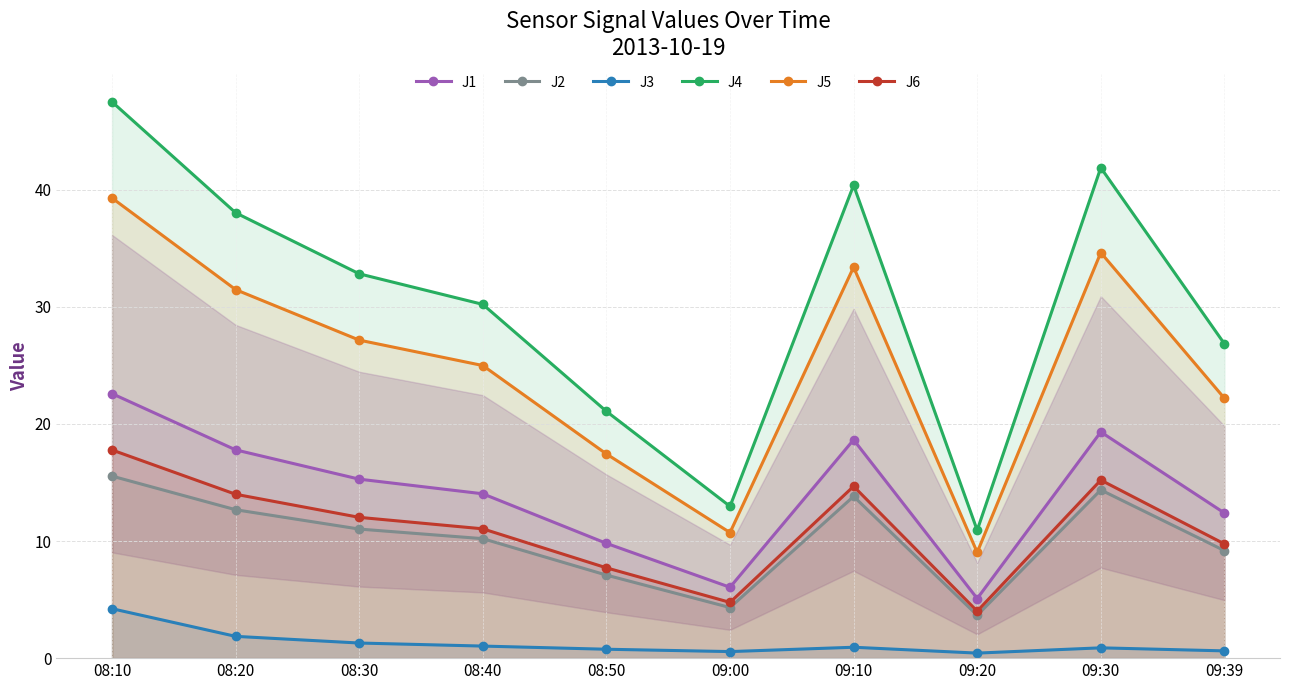

True or false: J1 has a value of 3.0 at 09:00.

False